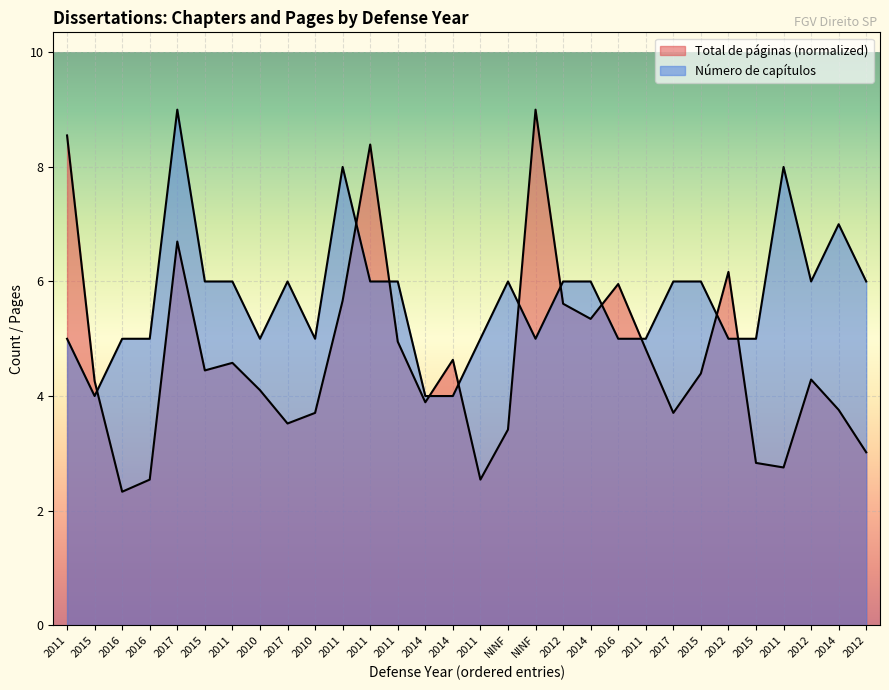

Reading left to right, what are all the values shown in this chart?

Número de capítulos: 2011=5.0	2015=4.0	2016=5.0	2016=5.0	2017=9.0	2015=6.0	2011=6.0	2010=5.0	2017=6.0	2010=5.0	2011=8.0	2011=6.0	2011=6.0	2014=4.0	2014=4.0	2011=5.0	NINF=6.0	NINF=5.0	2012=6.0	2014=6.0	2016=5.0	2011=5.0	2017=6.0	2015=6.0	2012=5.0	2015=5.0	2011=8.0	2012=6.0	2014=7.0	2012=6.0
Total de páginas: 2011=8.5	2015=4.3	2016=2.3	2016=2.5	2017=6.7	2015=4.4	2011=4.6	2010=4.1	2017=3.5	2010=3.7	2011=5.7	2011=8.4	2011=5.0	2014=3.9	2014=4.6	2011=2.5	NINF=3.4	NINF=9.0	2012=5.6	2014=5.3	2016=6.0	2011=4.8	2017=3.7	2015=4.4	2012=6.2	2015=2.8	2011=2.8	2012=4.3	2014=3.8	2012=3.0